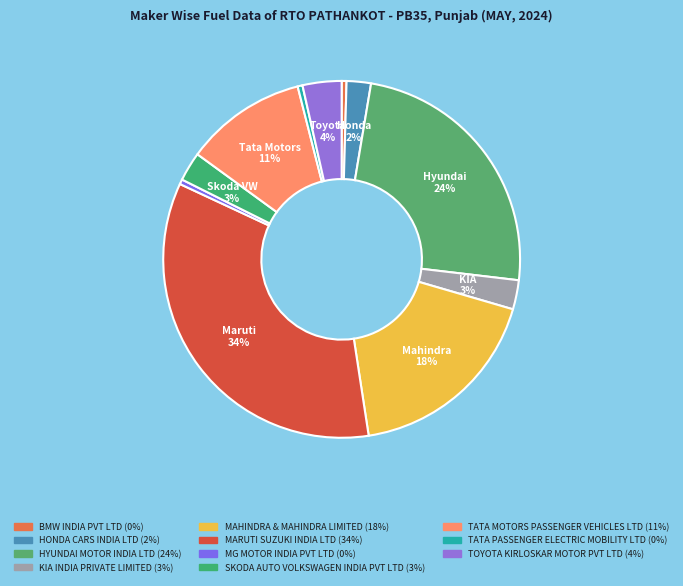

How many slices are in this pie chart?

11